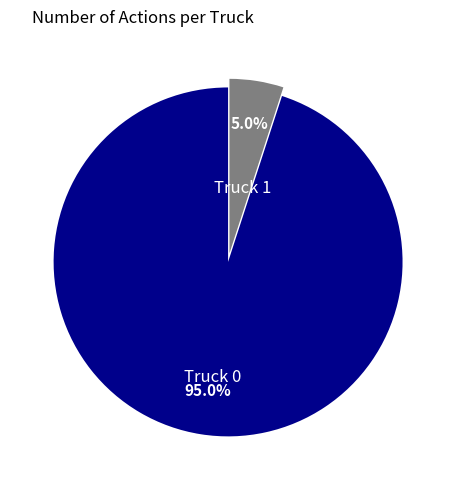

Approximately how many times larger is the value at Truck 1 compared to Truck 0?

0.1